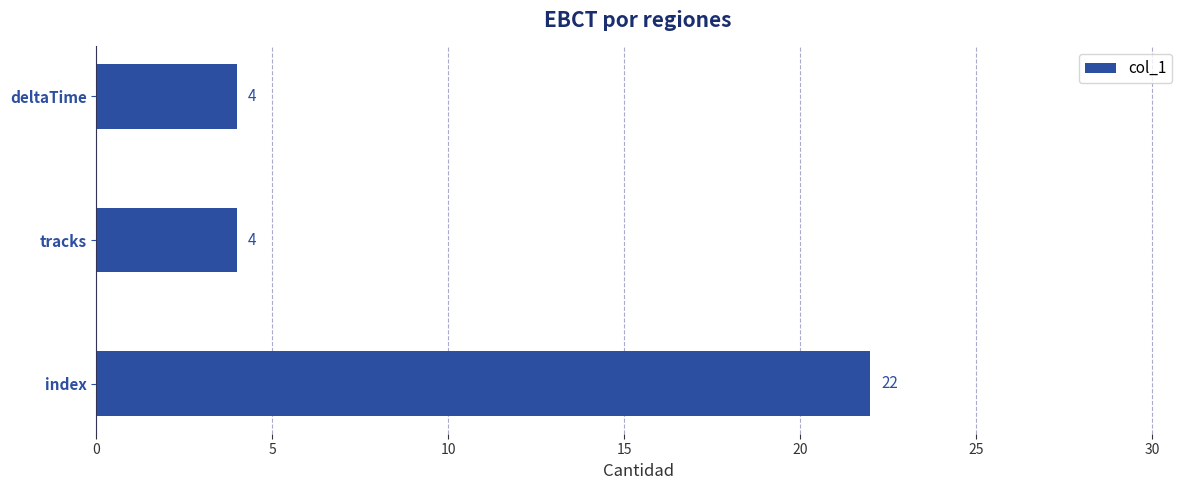

What is the change in value from deltaTime to index?

+18